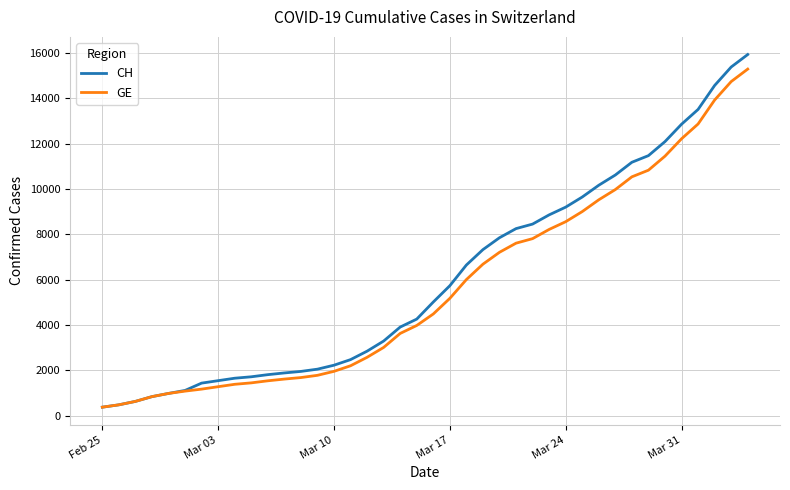

Which series has the largest total across all categories?

CH